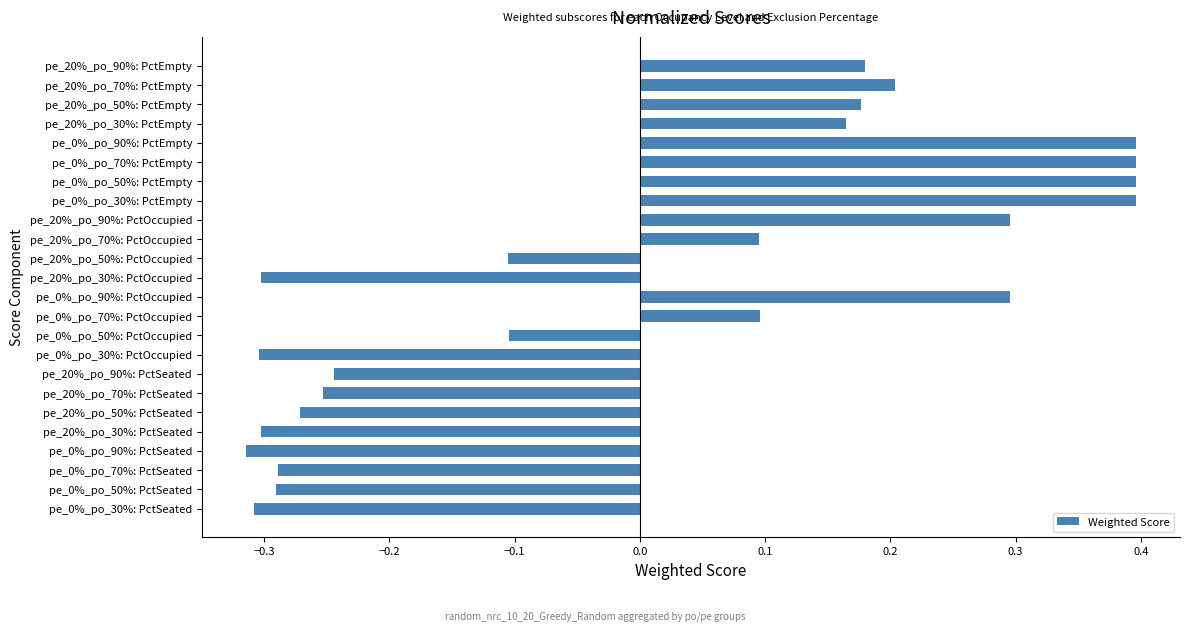

True or false: the data shows 0.3 at pe_20%_po_90%: PctEmpty.

False